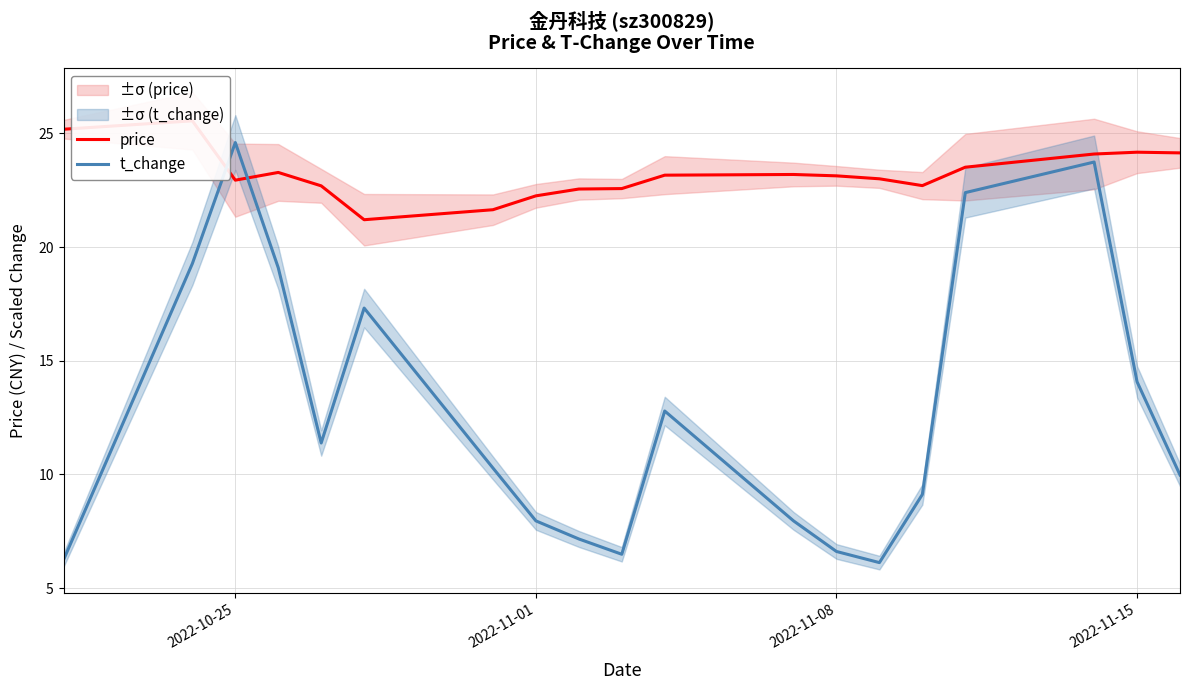

Where is t_change nearest to the value 15?

2022-11-15